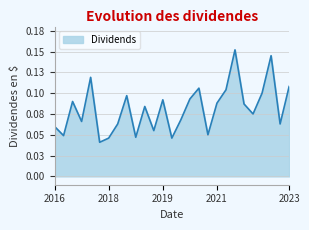

Is this an area chart (filled region under the line)?

Yes